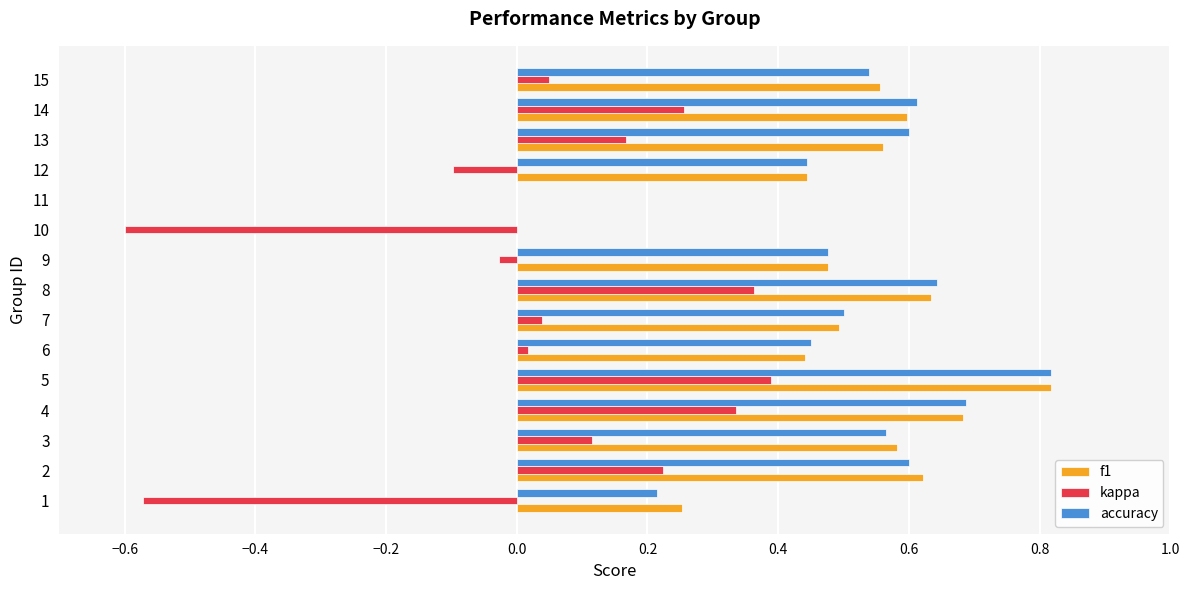

Is it true that accuracy equals 0.8 at 11?

False